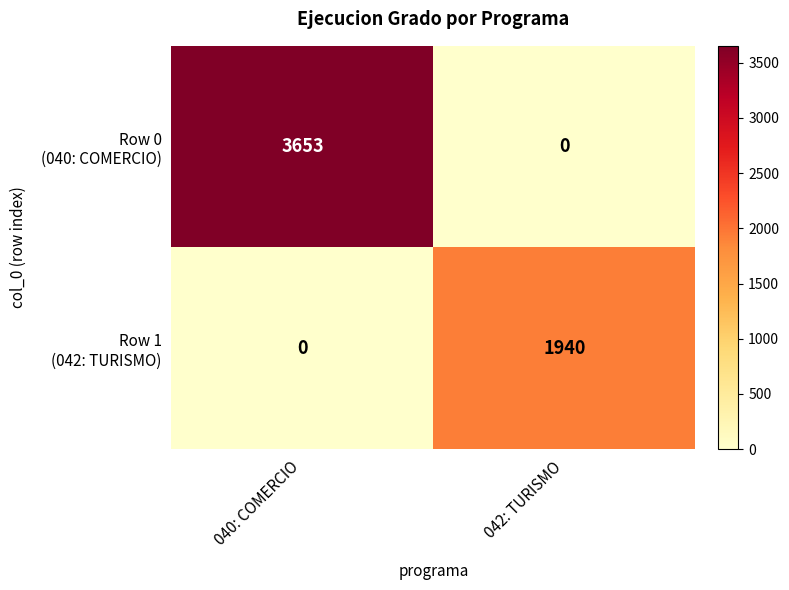

At which category is the sum across all series the highest?

040: COMERCIO